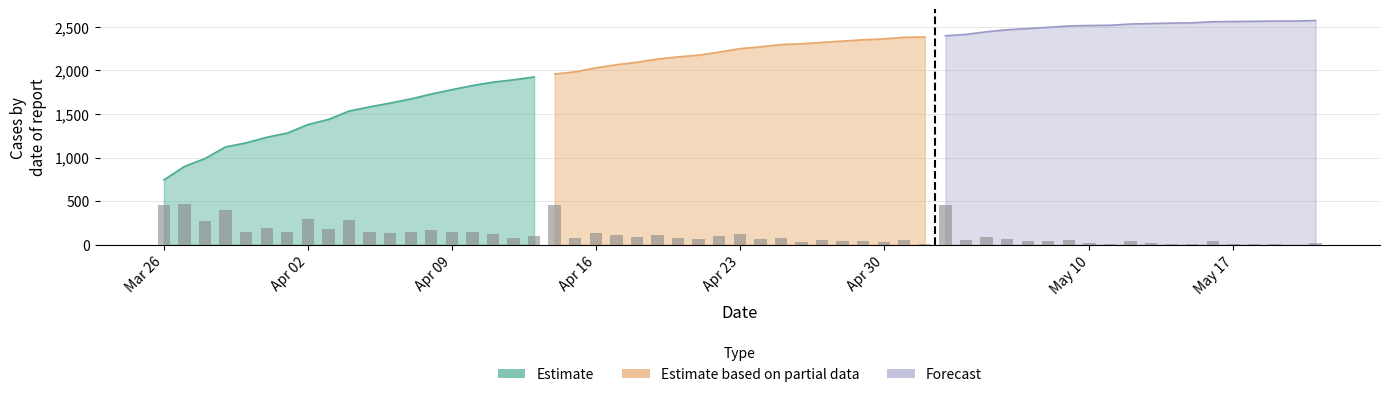

What is the smallest value displayed?

743